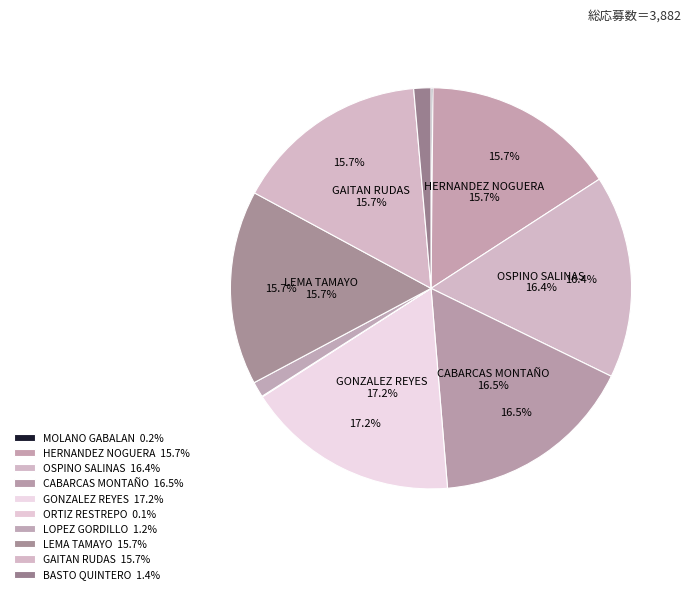

Is the sum of LOPEZ GORDILLO and MOLANO GABALAN greater than half?

No